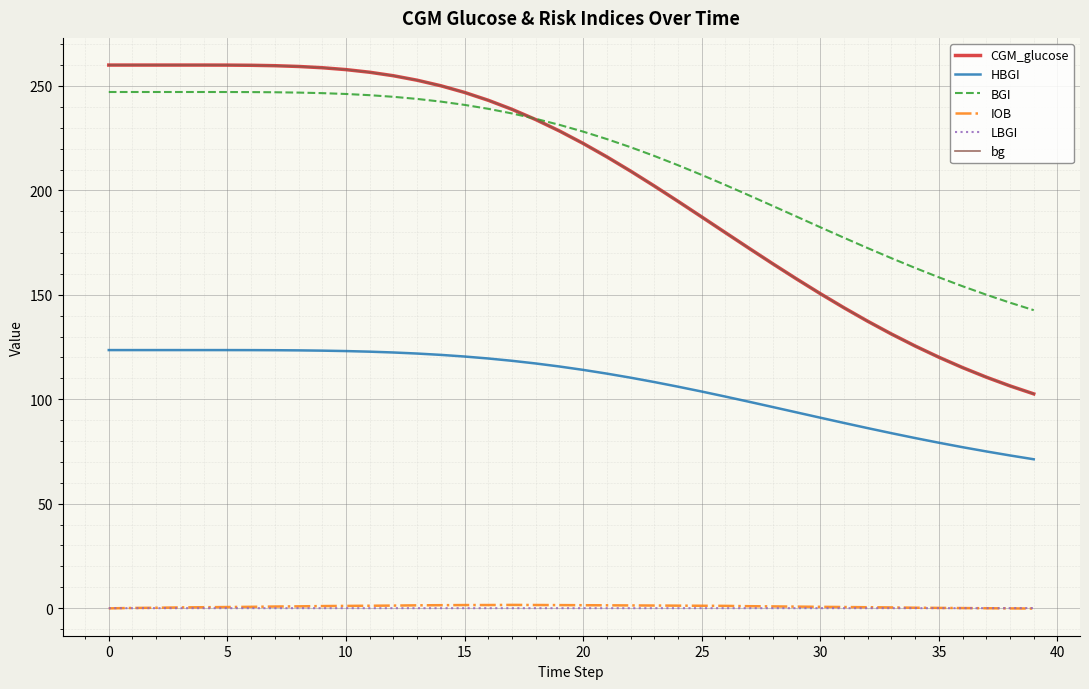

Which series has the widest spread of values?

bg